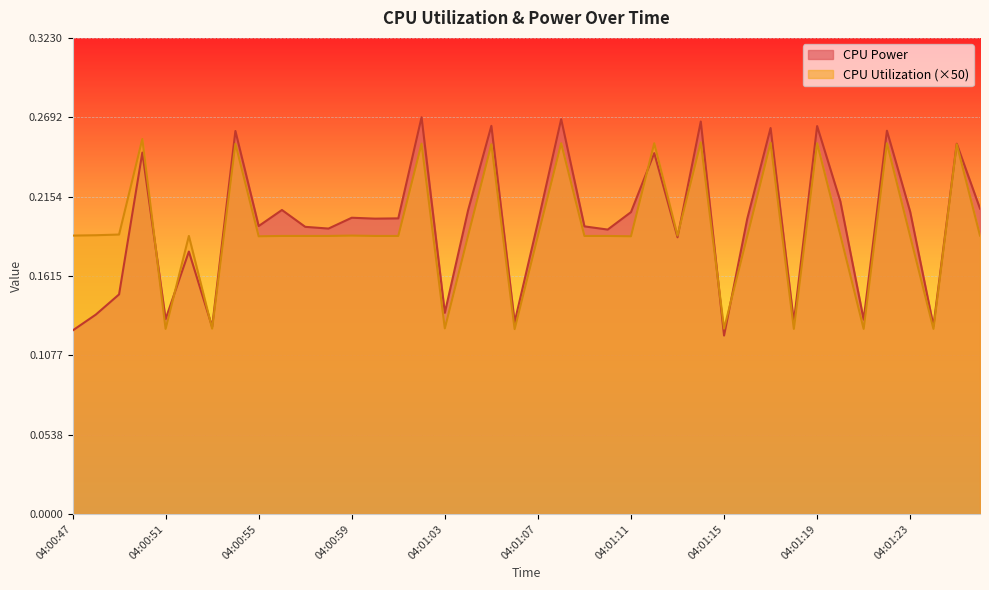

How many series are shown in this chart?

2